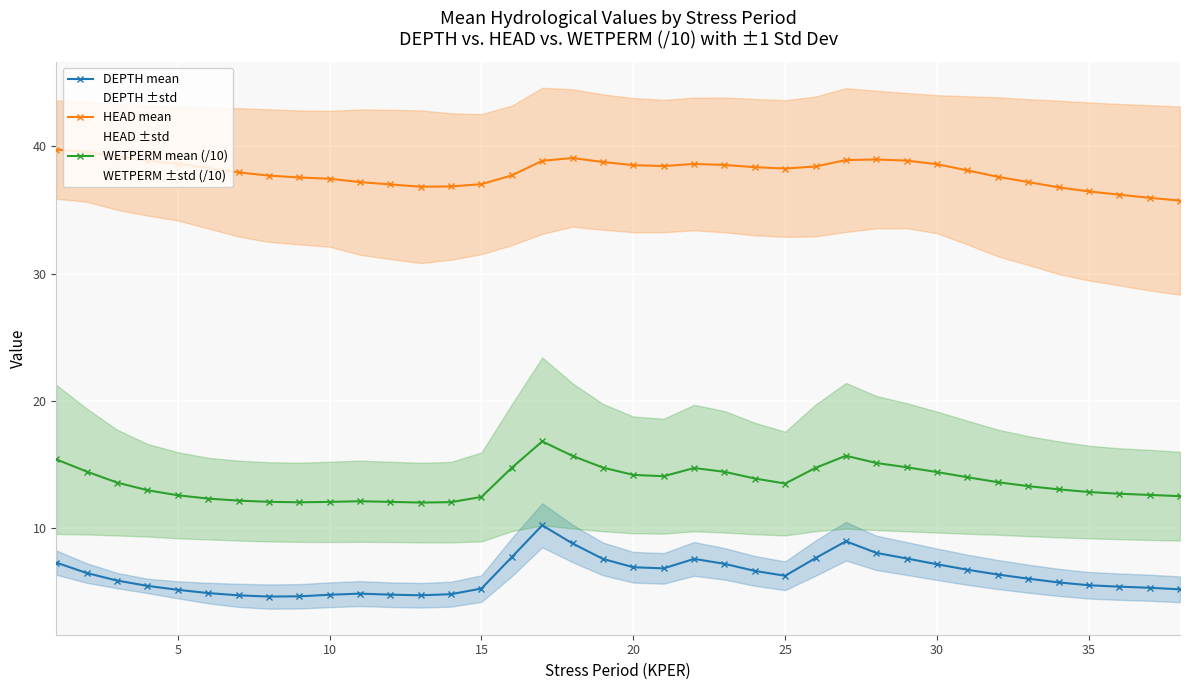

What is the lowest value of the WETPERM mean (/10) series?

12.0